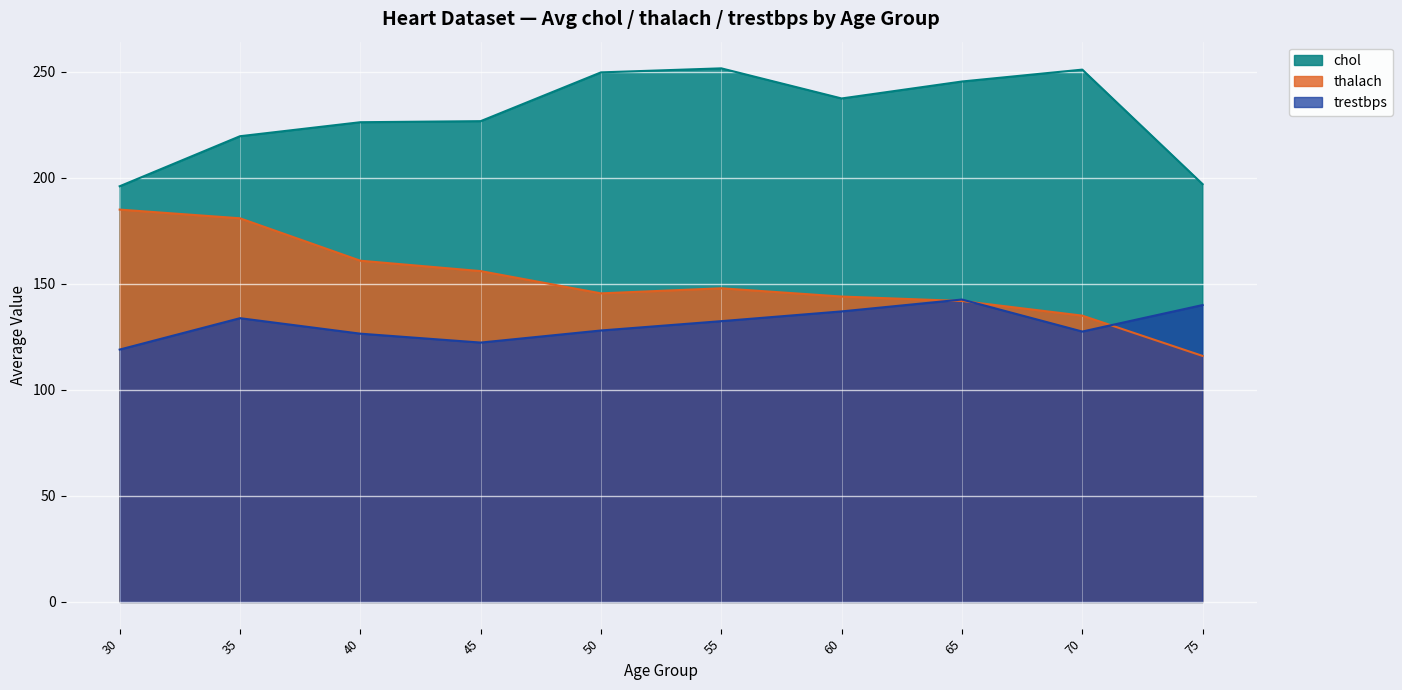

What are all the series names shown in the legend?

chol, thalach, trestbps